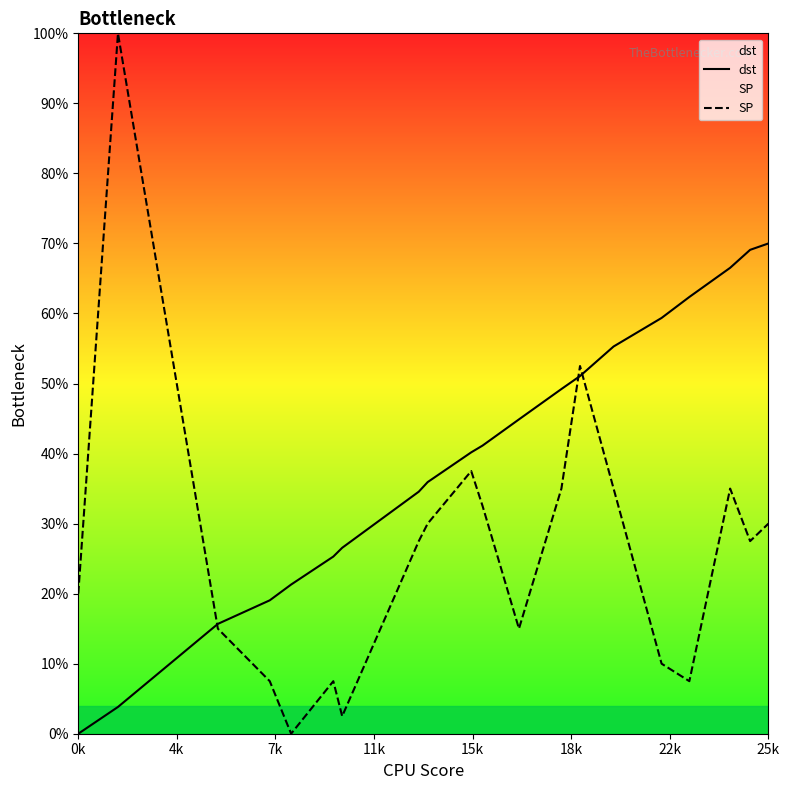

Reading left to right, extract all data points from this chart.

dst: 0.0	3.8	15.7	19.0	21.3	25.3	26.5	34.6	35.9	40.2	41.1	44.9	49.2	51.1	55.3	59.4	62.4	66.5	69.1	70.0
SP: 20.0	100.0	15.0	7.5	0.0	7.5	2.5	27.5	30.0	37.5	32.5	15.0	35.0	52.5	35.0	10.0	7.5	35.0	27.5	30.0